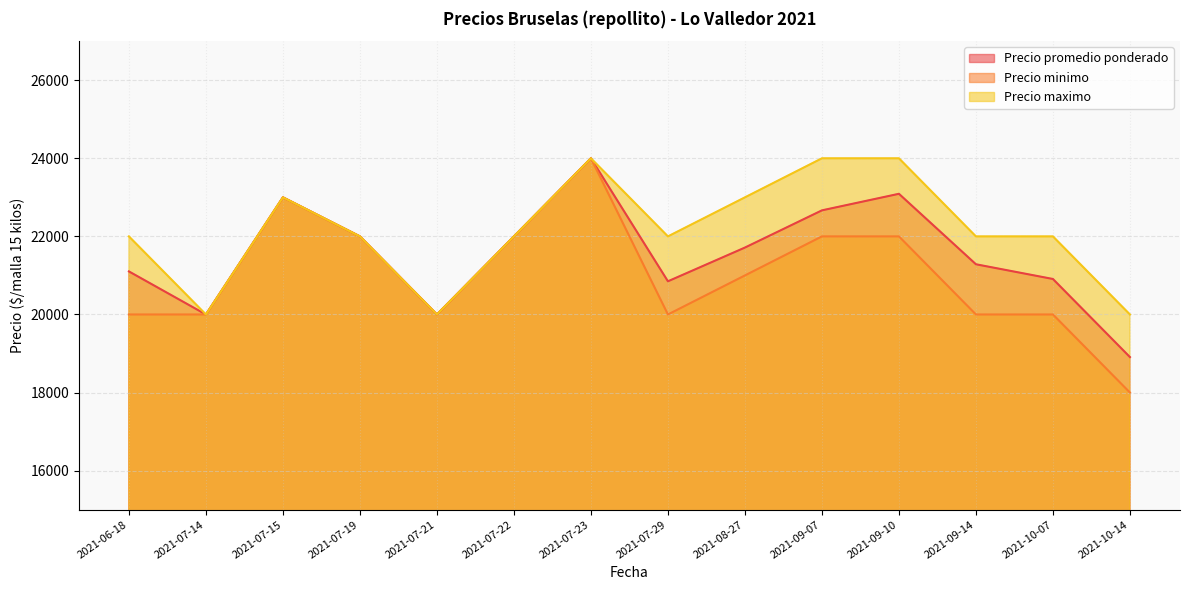

What is the highest value of the Precio promedio ponderado series?

24000